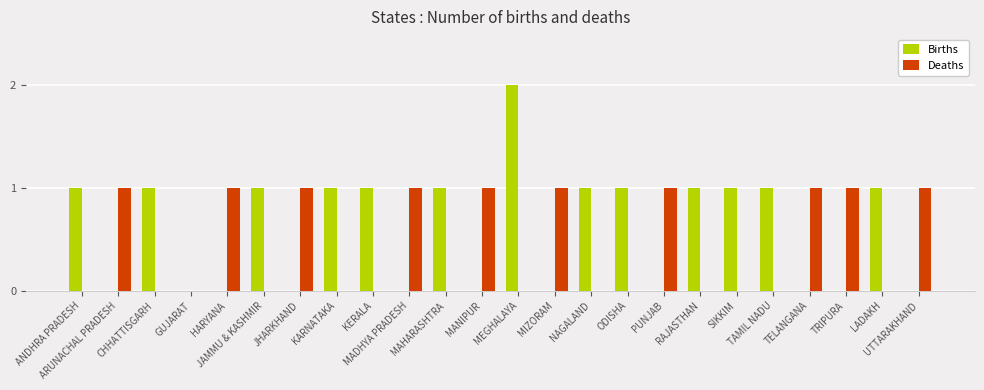

What is the sum of all Births values?

14